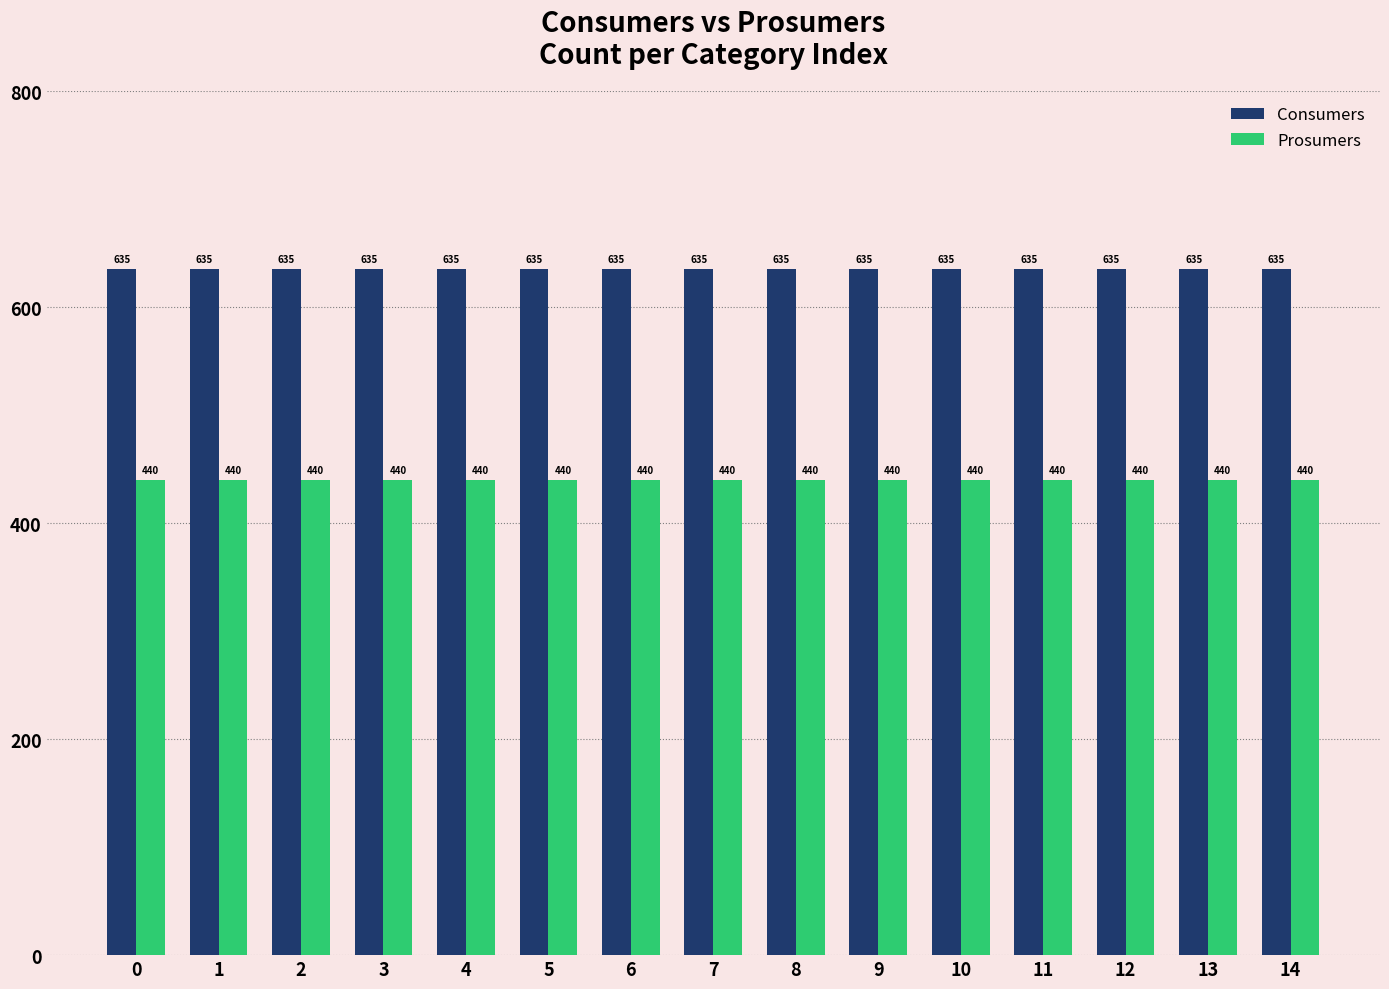

Which series has the largest total across all categories?

Consumers